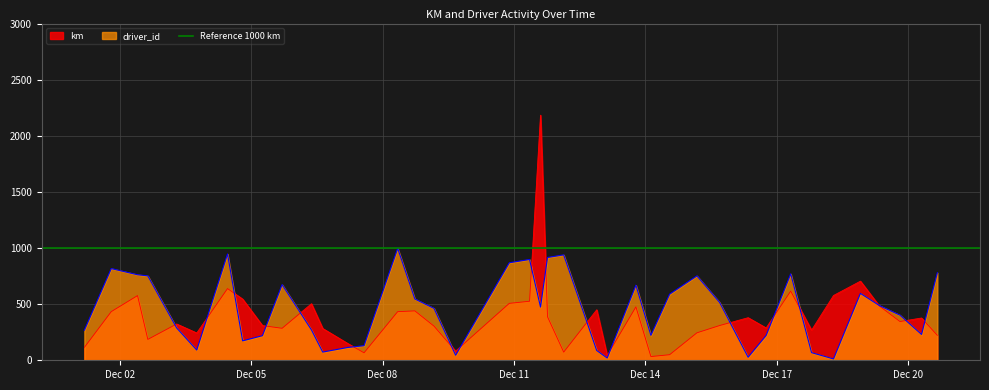

What value does the driver_id series have at 20?

898.0